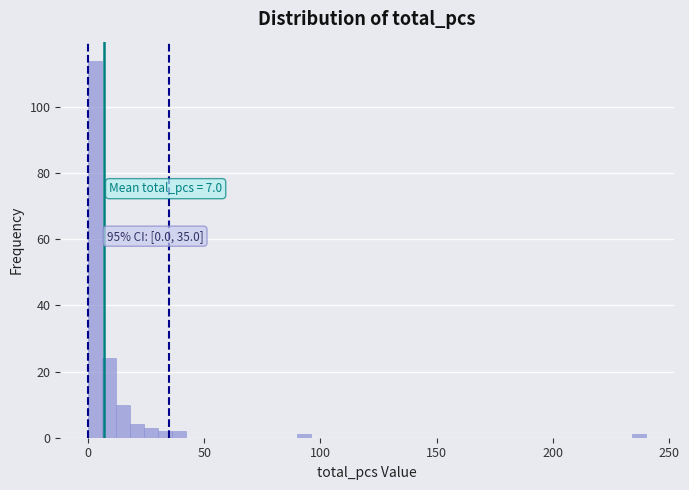

Around what value on the x-axis is the tallest bar? Give the approximate position of its centre, as read against the axis.

5